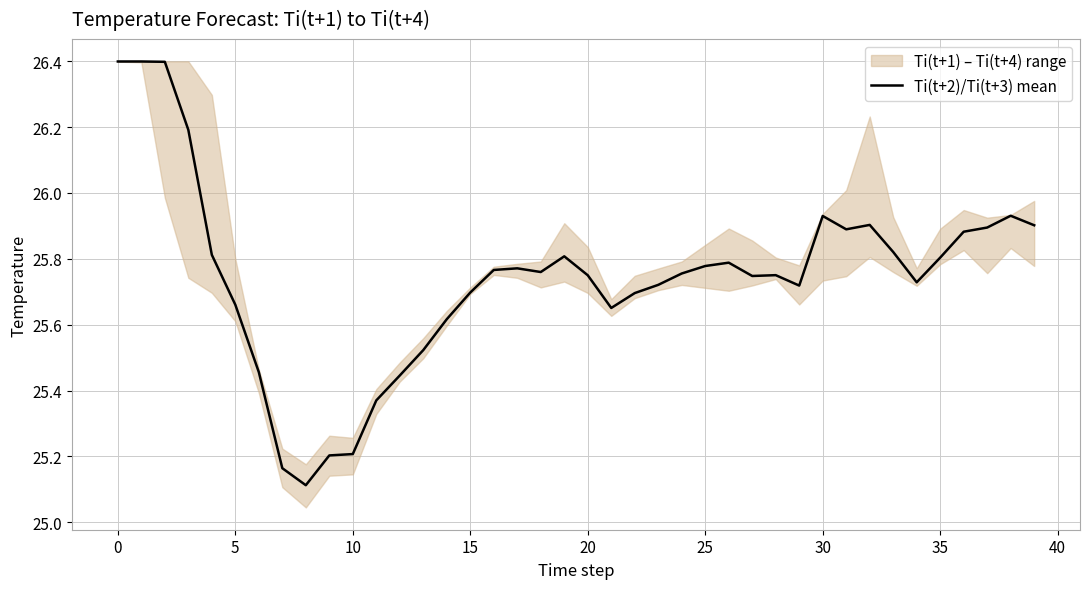

What is the lowest value of the Ti(t+2)/Ti(t+3) mean series?

25.1